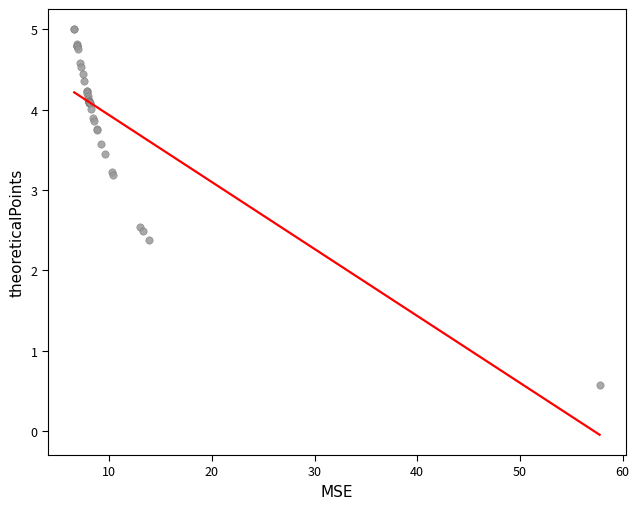

What Y value in the scatter plot is closest to 2?

2.4